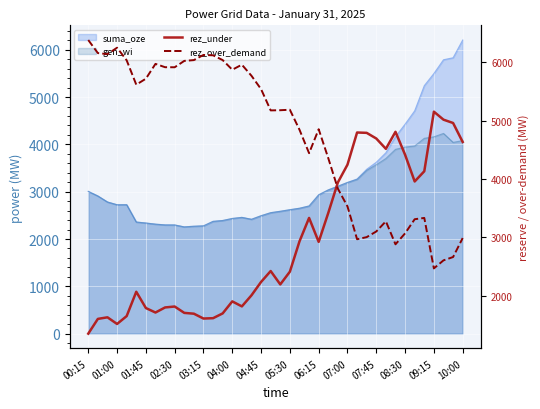

How many interior local peaks does the rez_over_demand series have?

8